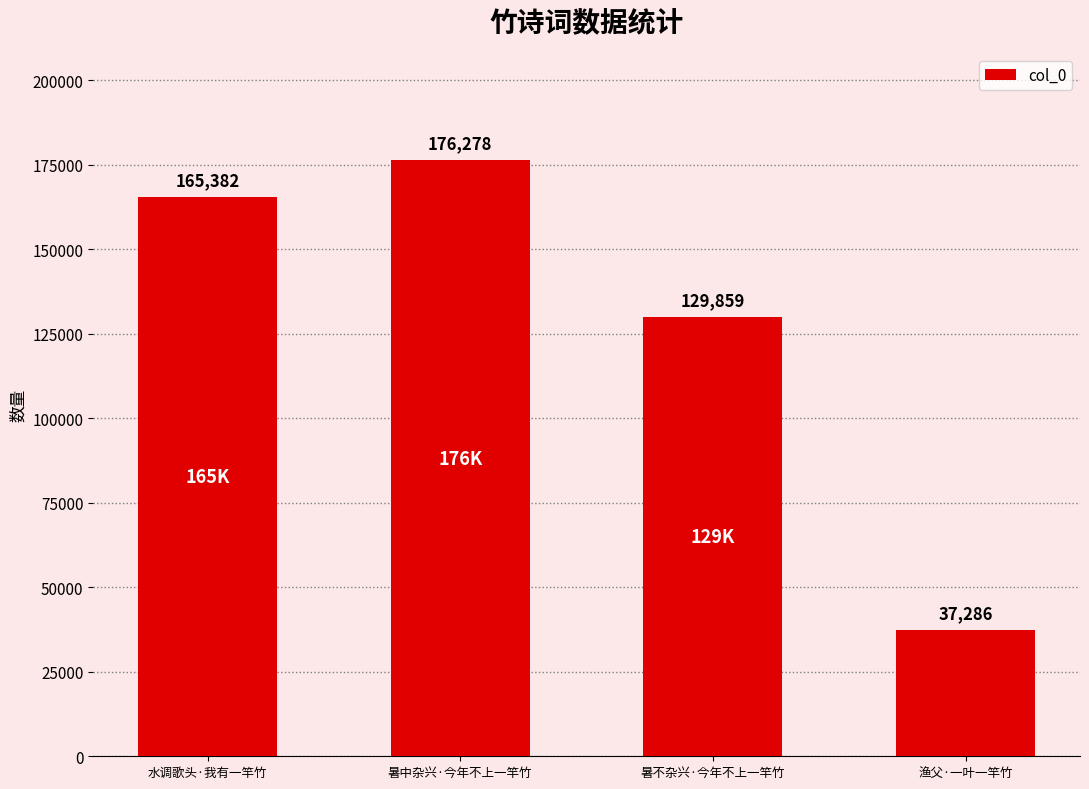

How many distinct data groups are displayed?

1